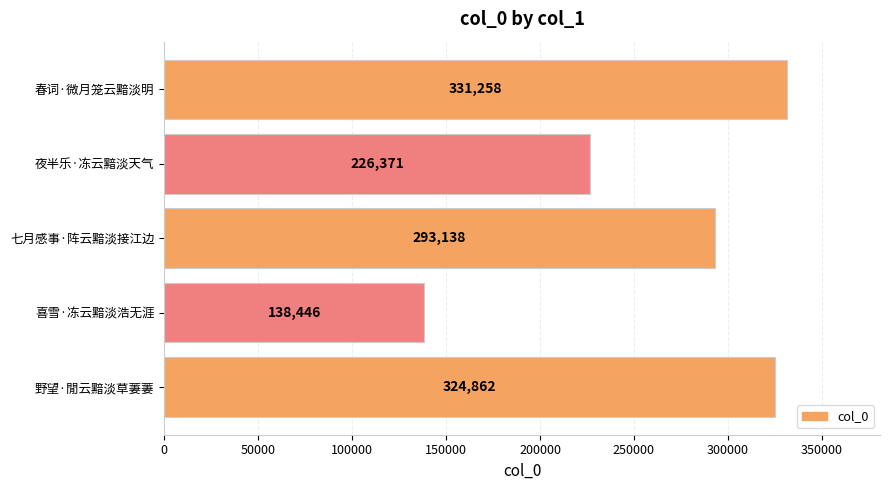

What is the difference between the second highest and minimum values?

186416